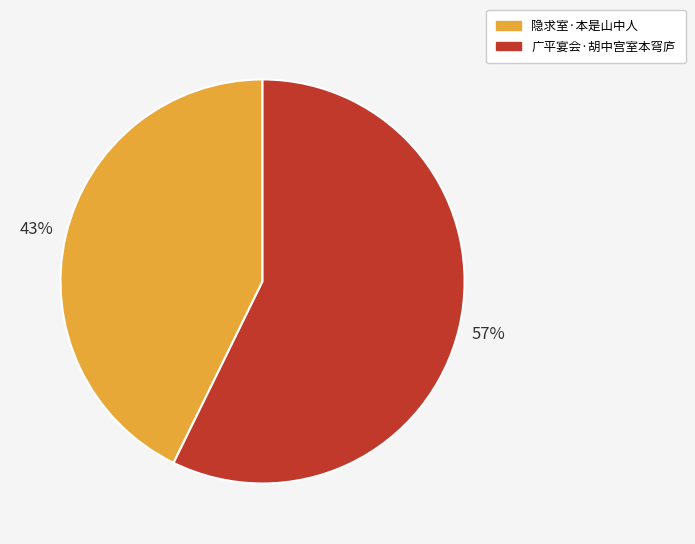

The 广平宴会·胡中宫室本穹庐 slice represents 57% of the pie. True or false?

True